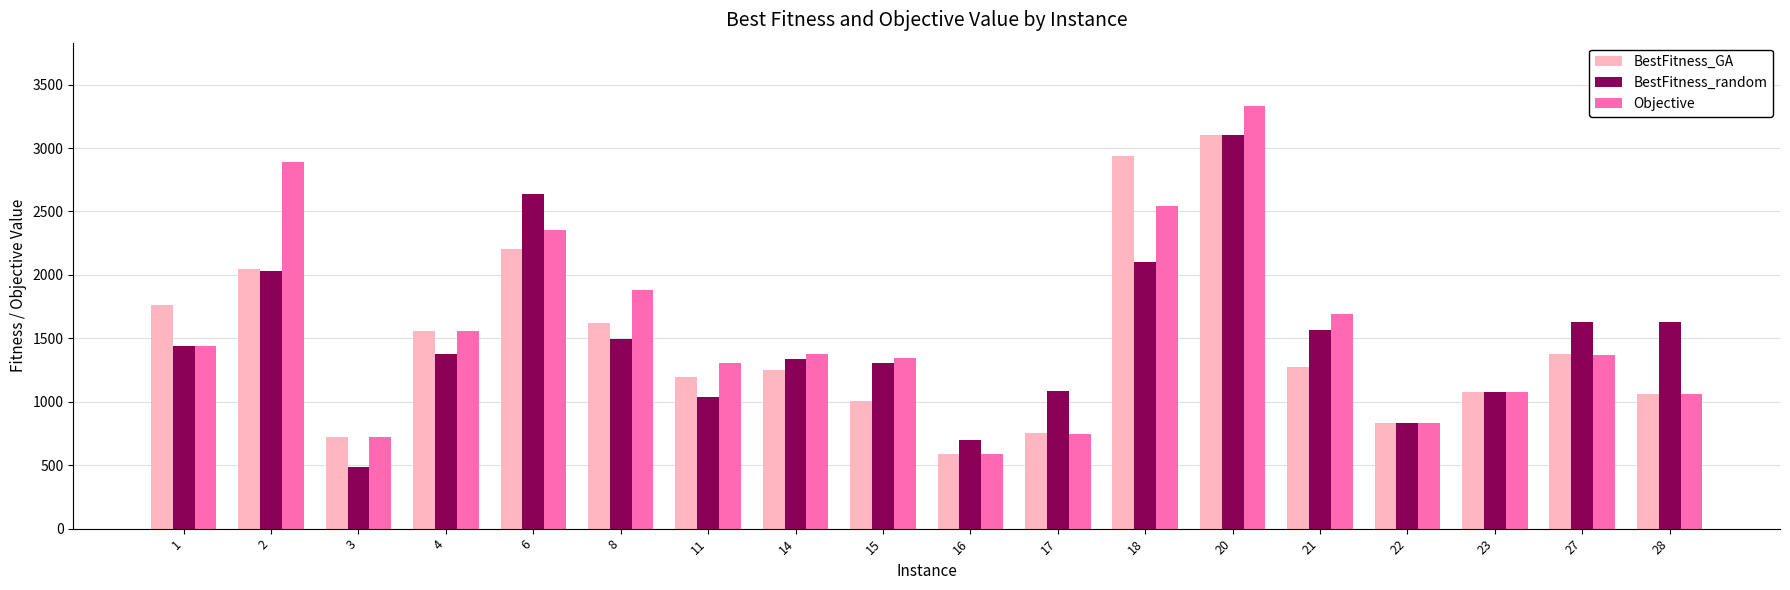

What is the difference between the BestFitness_random values at 3 and 22?

347.0